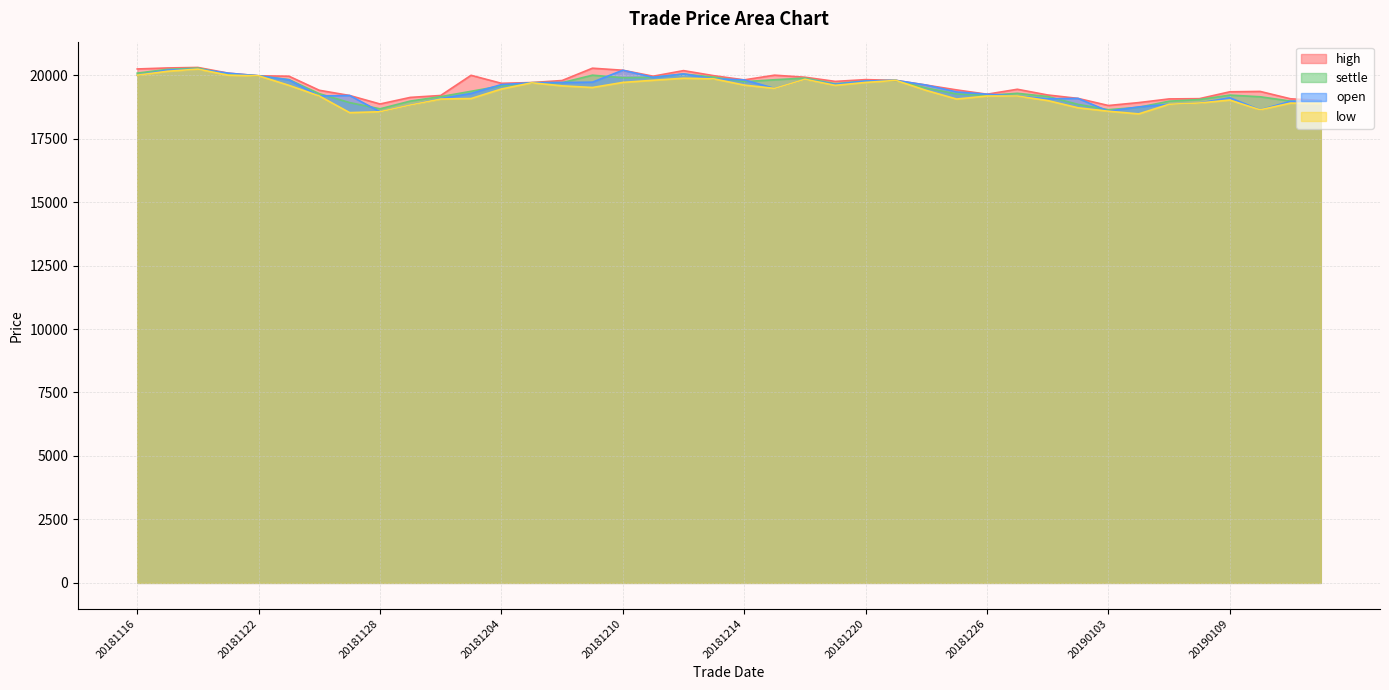

What is the value of the low point at the 15th from the left?

19580